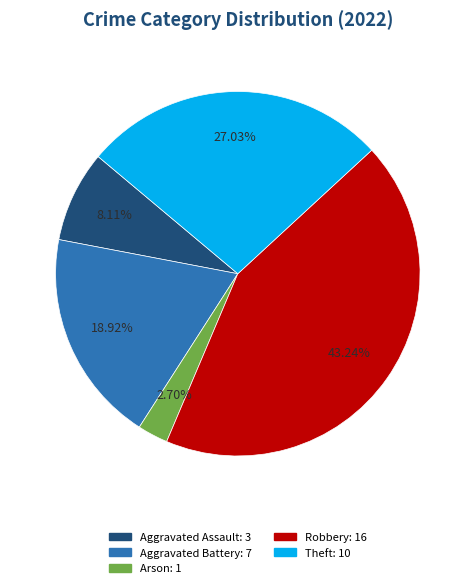

Is there a majority slice in this chart?

No